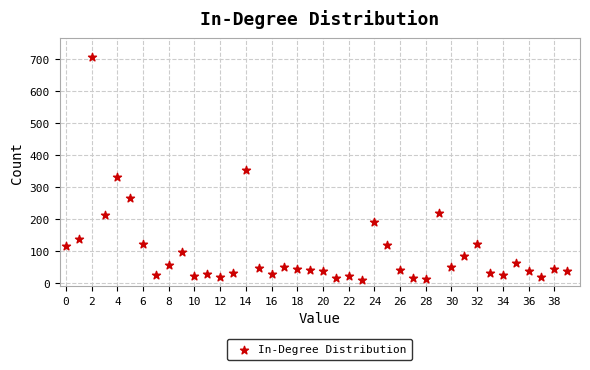

What is the range of Y values (max minus min)?

696